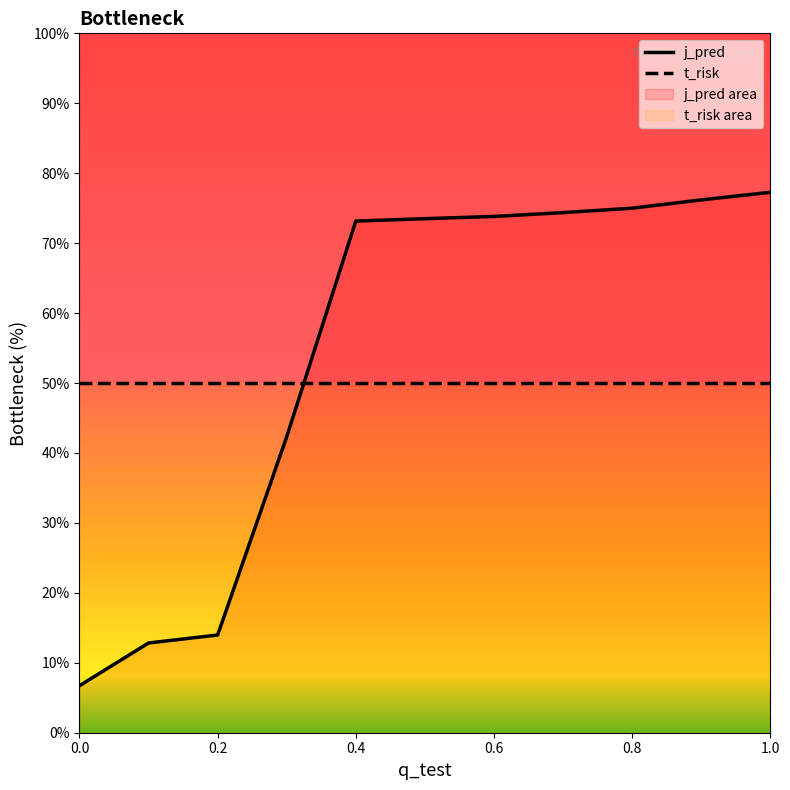

The t_risk series shows 17.6 at 0.6. True or false?

False